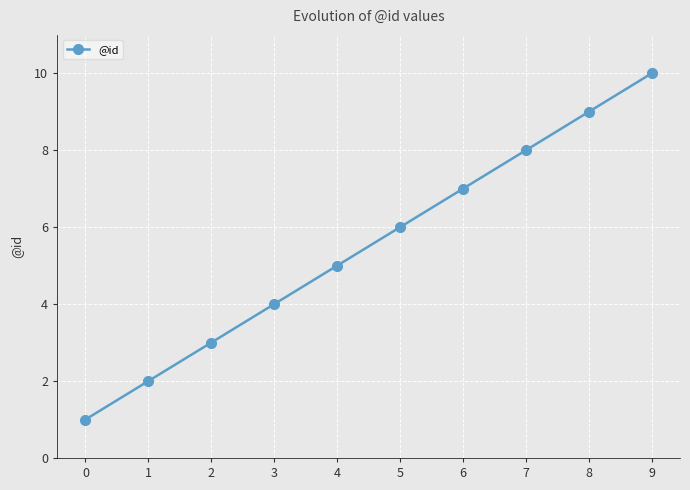

What is the difference between the second highest and minimum values?

8